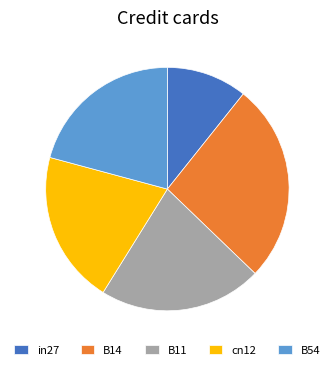

The B11 slice represents 10% of the pie. True or false?

False